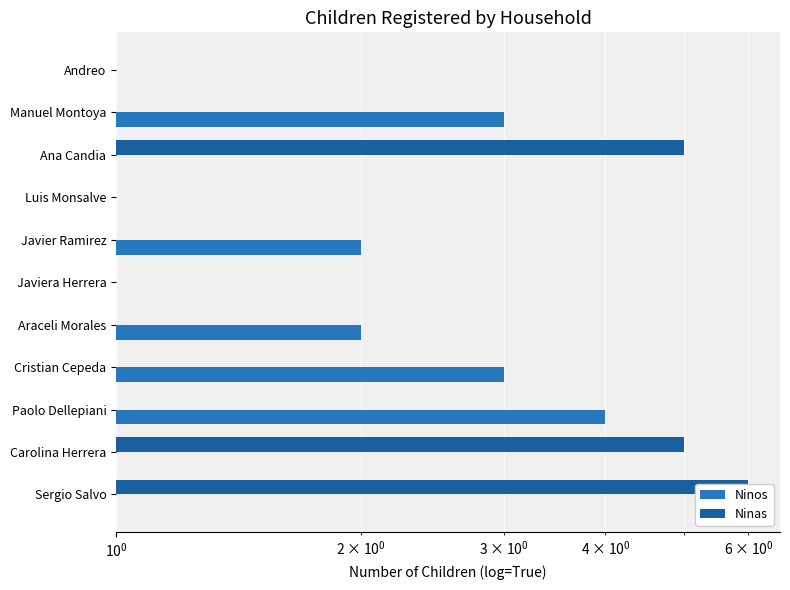

What is the difference between the second highest and second lowest values in the Ninos series?

3